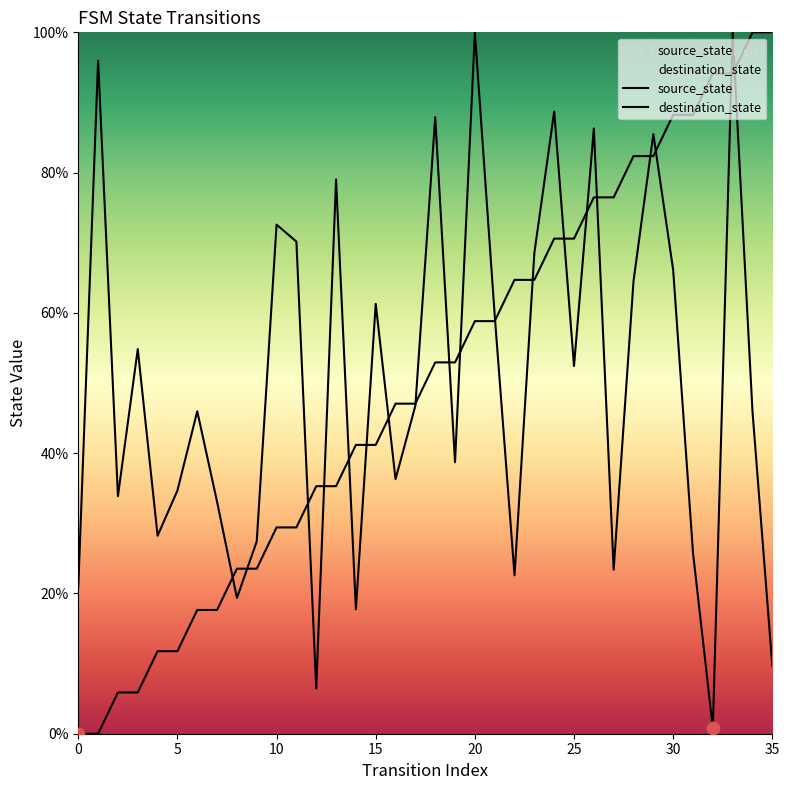

Which series has the largest total across all categories?

destination_state